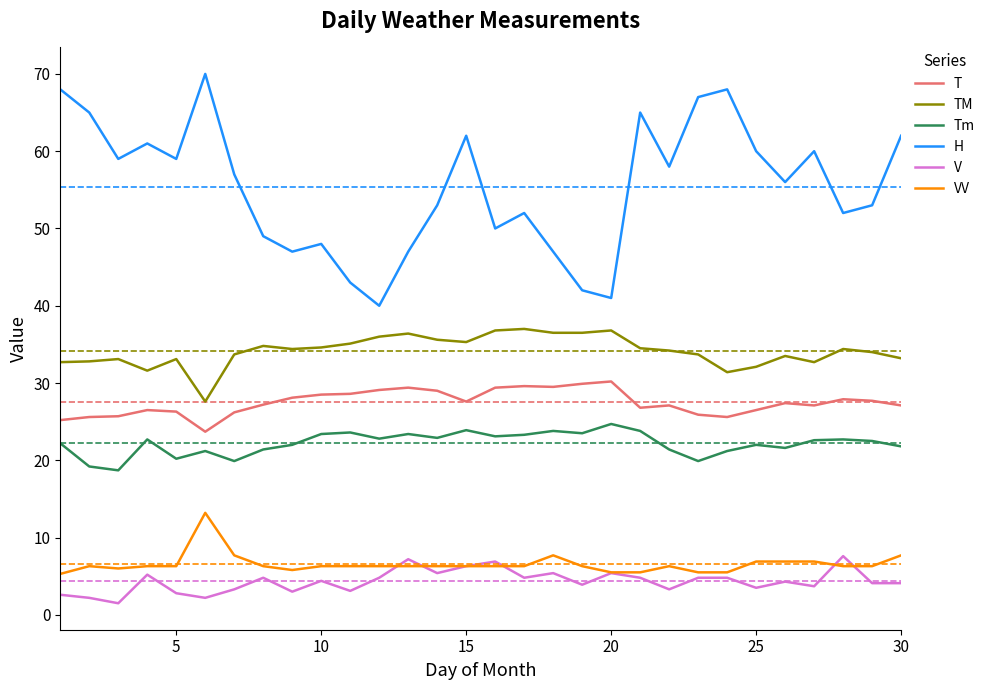

Which series has the largest range (max minus min)?

H